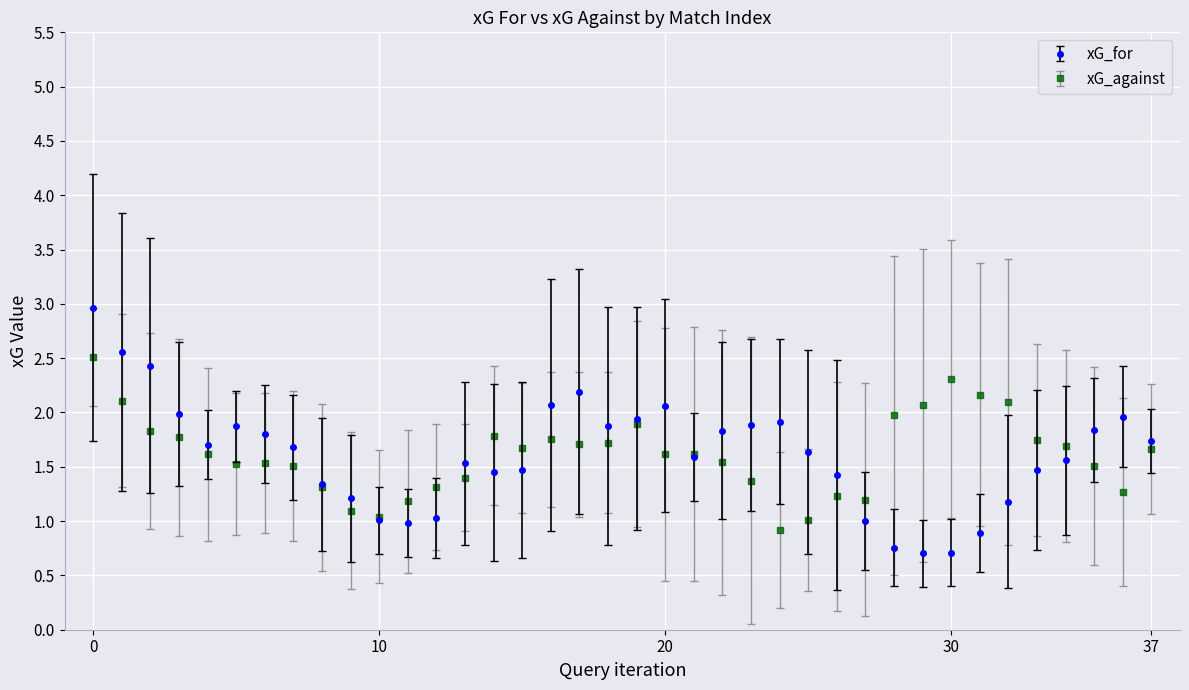

True or false: xG_for has more than 0 points higher than both neighbors.

True